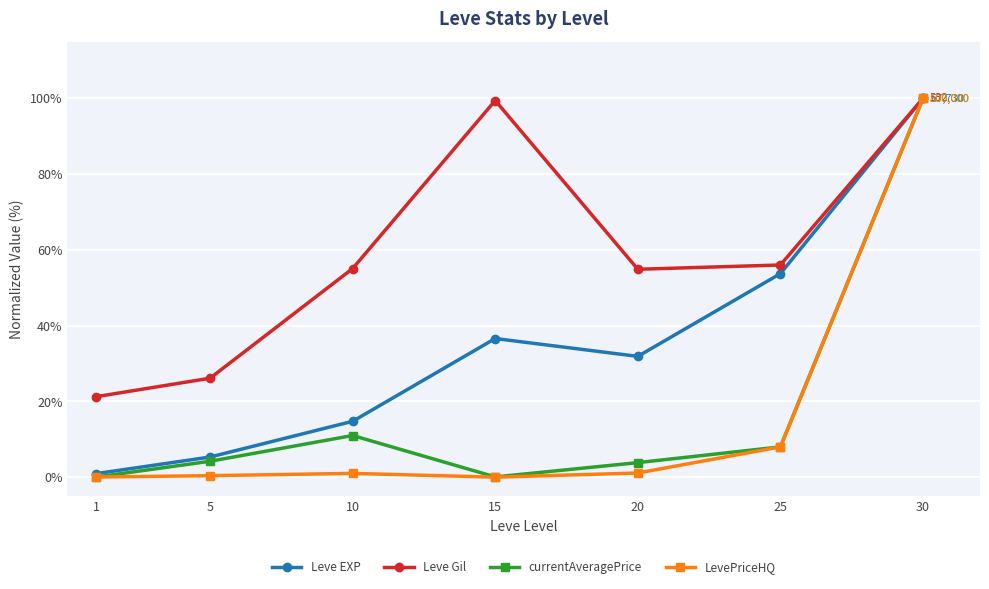

Which series changed the most between 1 and 10?

Leve Gil